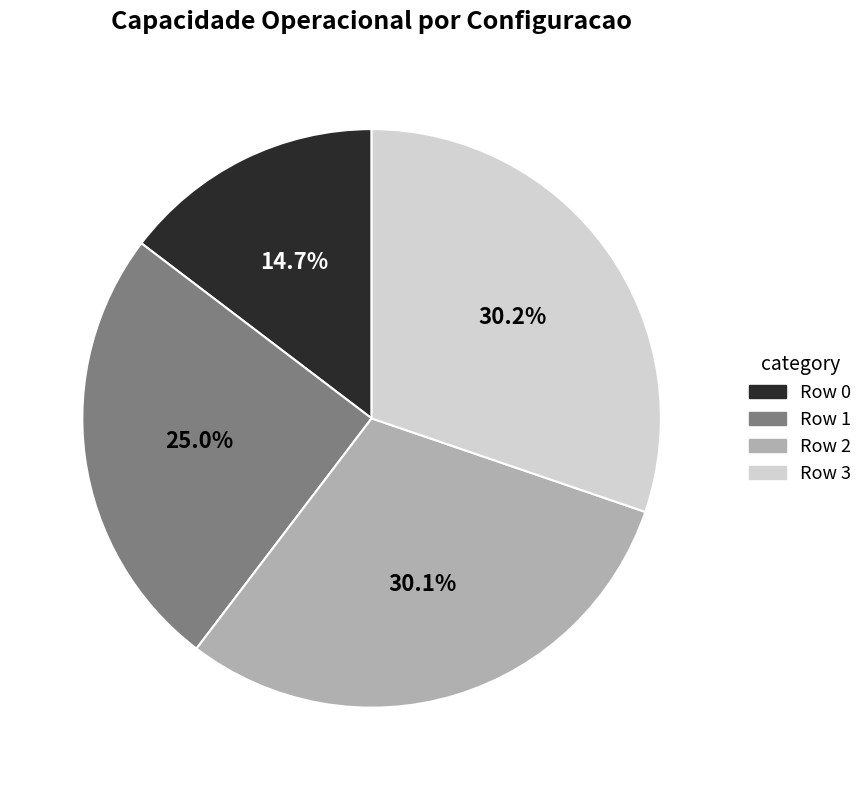

What portion of the pie excludes Row 1?

75.0%